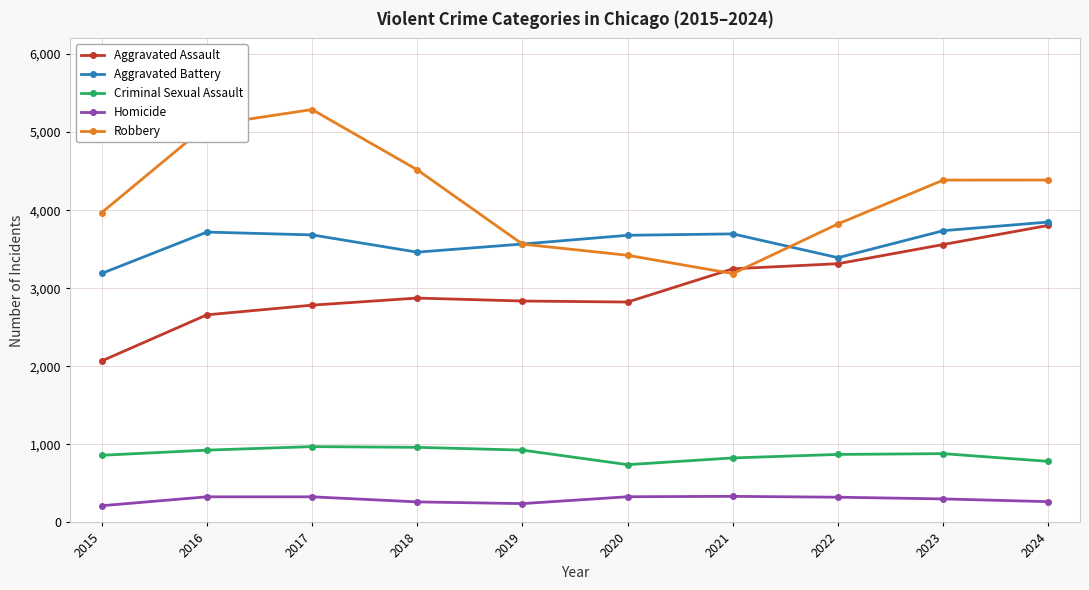

True or false: Robbery and Homicide intersect in this chart.

False